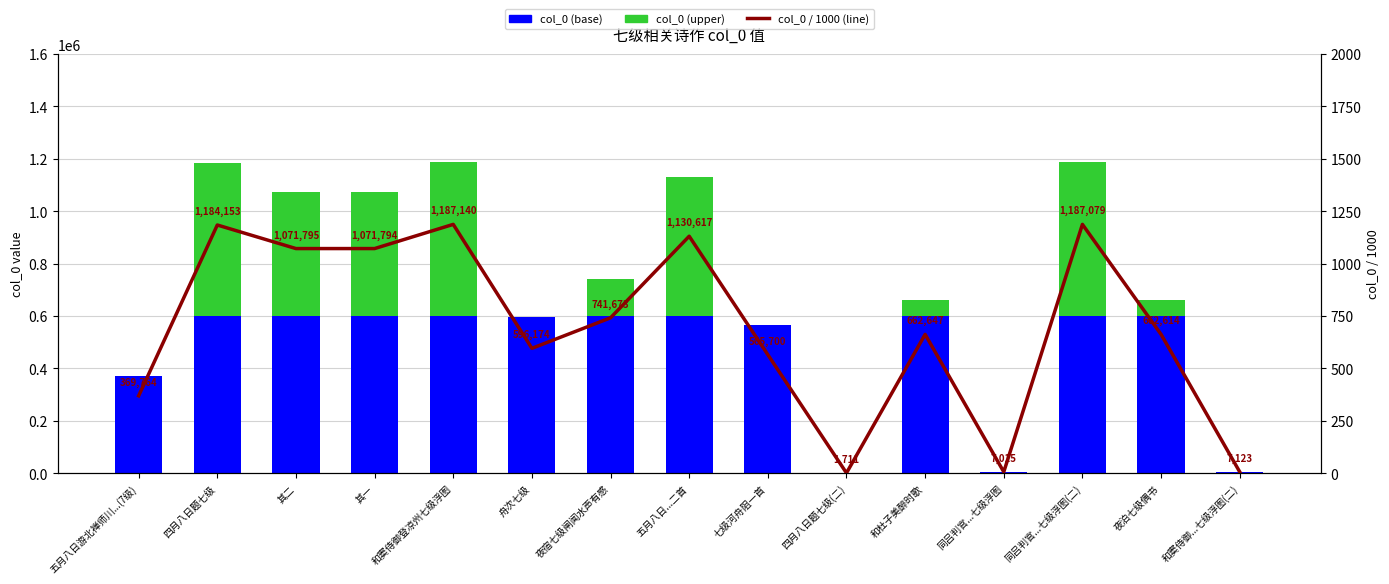

Is it true that col_0 / 1000 (line) equals 967.8 at 夜宿七级闸闻水声有感?

False